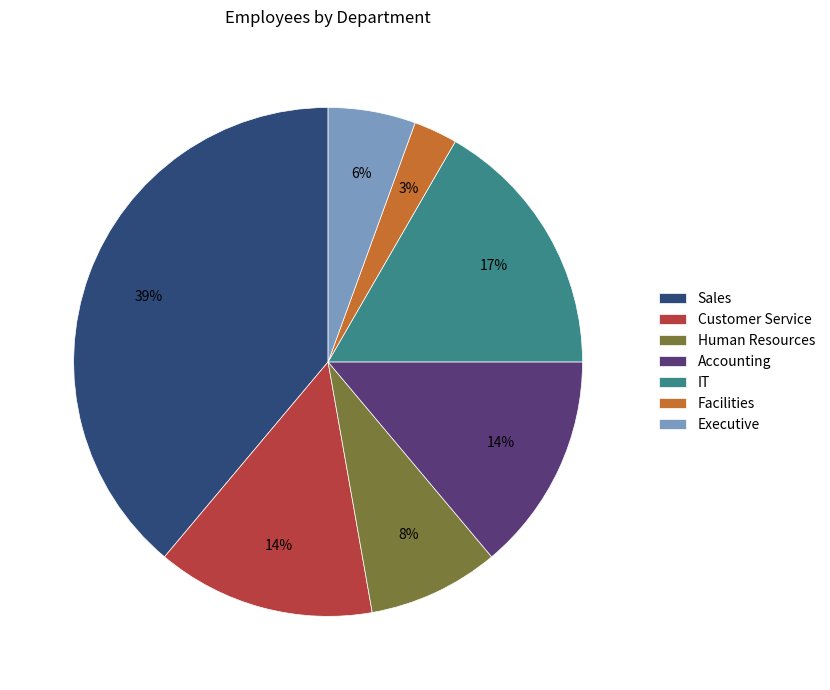

Does Accounting represent more than half of the total?

No